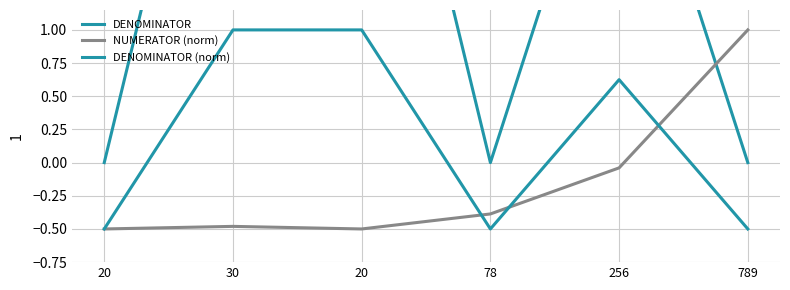

True or false: DENOMINATOR (norm) has more than 0 interior local peaks.

True